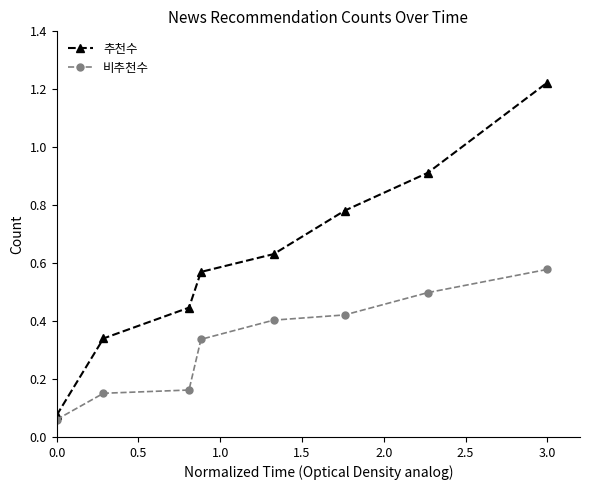

Count the 비추천수 values in the range 0 to 1.

8